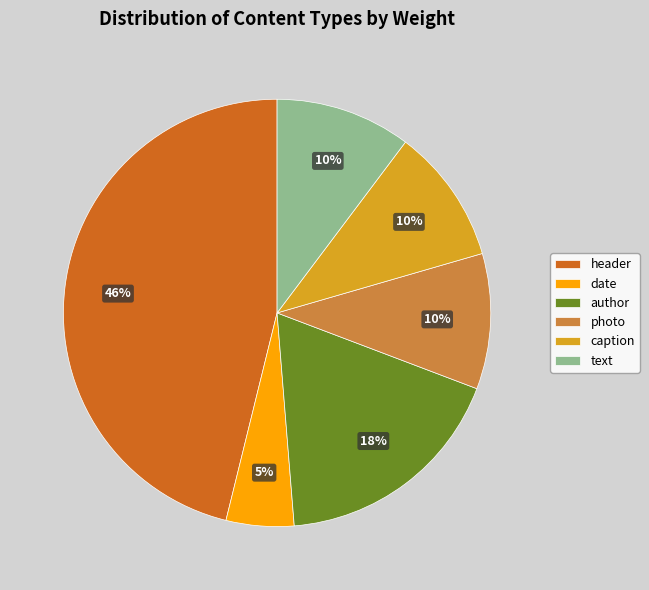

How many segments does this pie chart have?

6